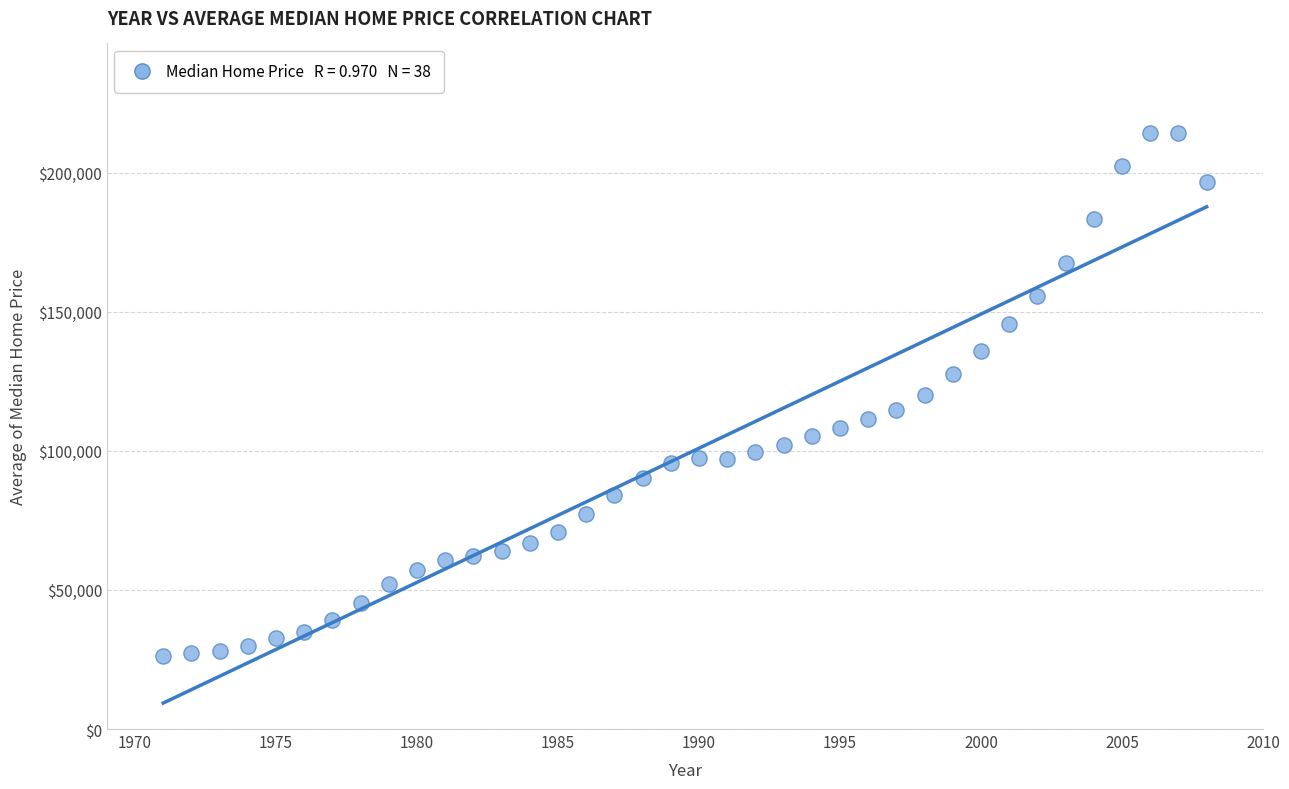

What is the range of X values (max minus min)?

37.0